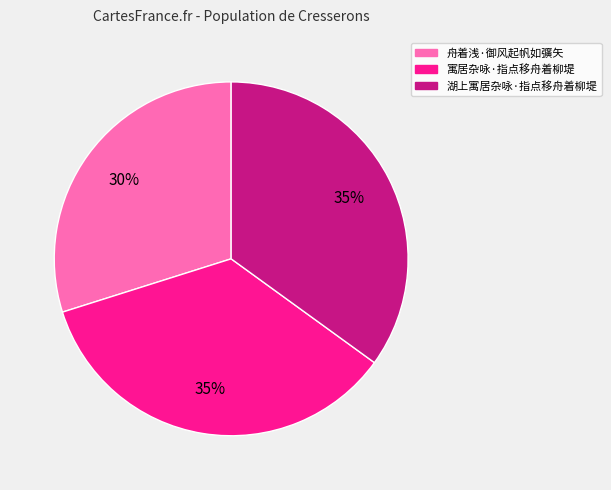

To the nearest percent, what is the difference between the 舟着浅·御风起帆如彍矢 and 寓居杂咏·指点移舟着柳堤 slice percentages?

5%